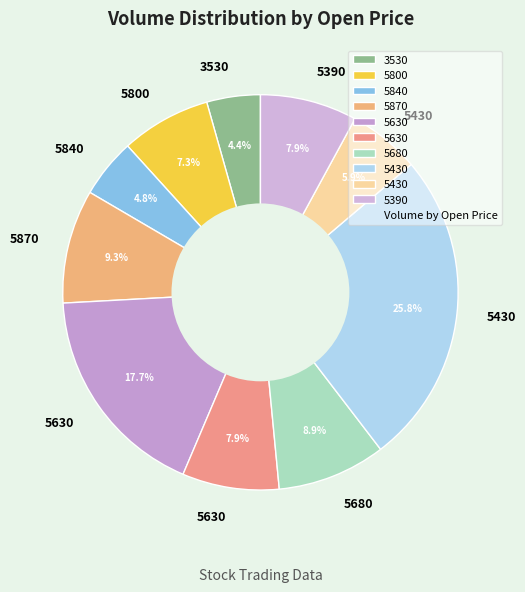

Which category has the smallest portion of the pie?

3530